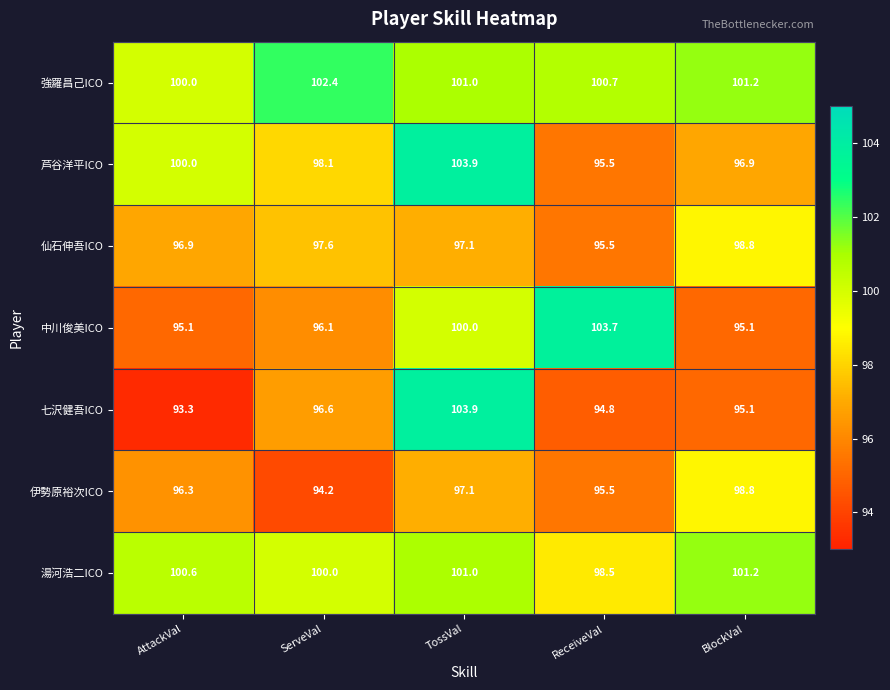

Between AttackVal and ServeVal, which series saw the biggest shift?

七沢健吾ICO